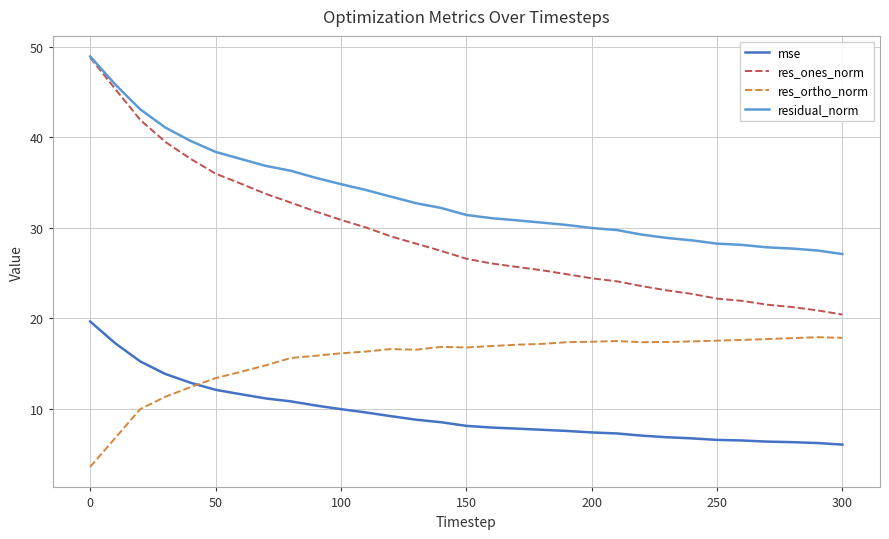

True or false: mse and residual_norm intersect in this chart.

False